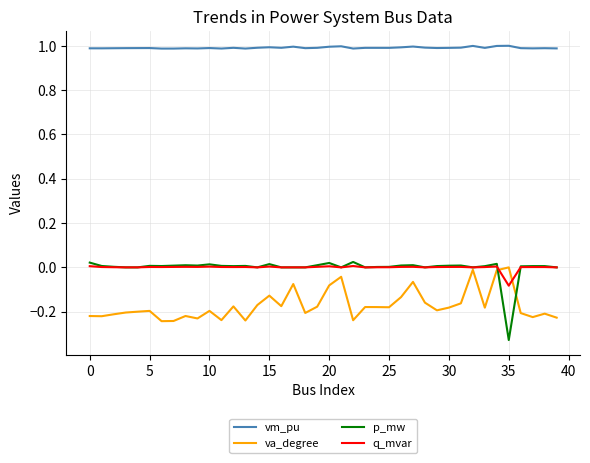

Which series has the largest range (max minus min)?

p_mw